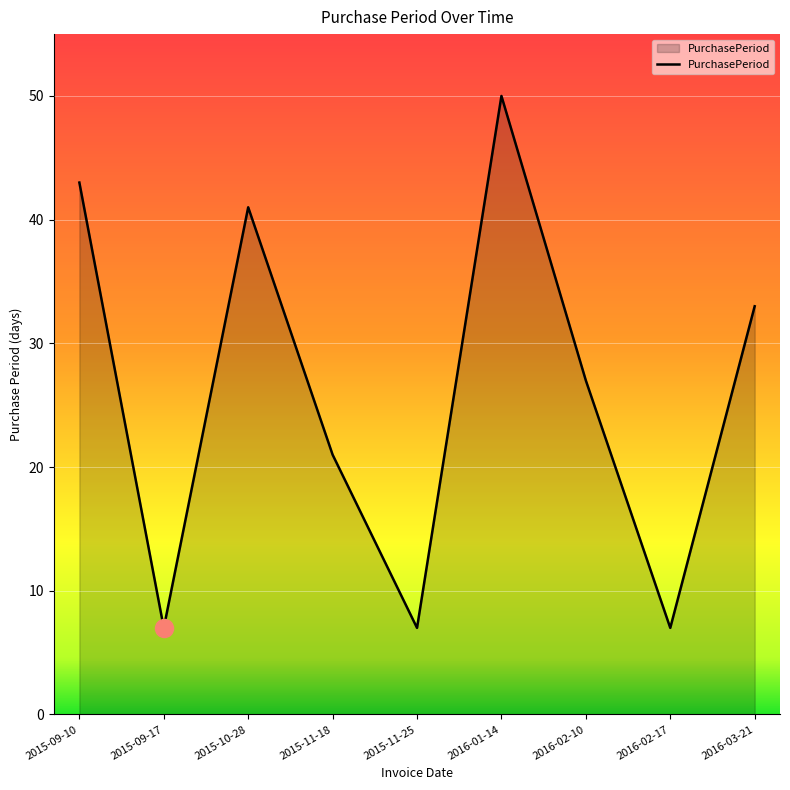

What is the maximum value shown in the chart?

50